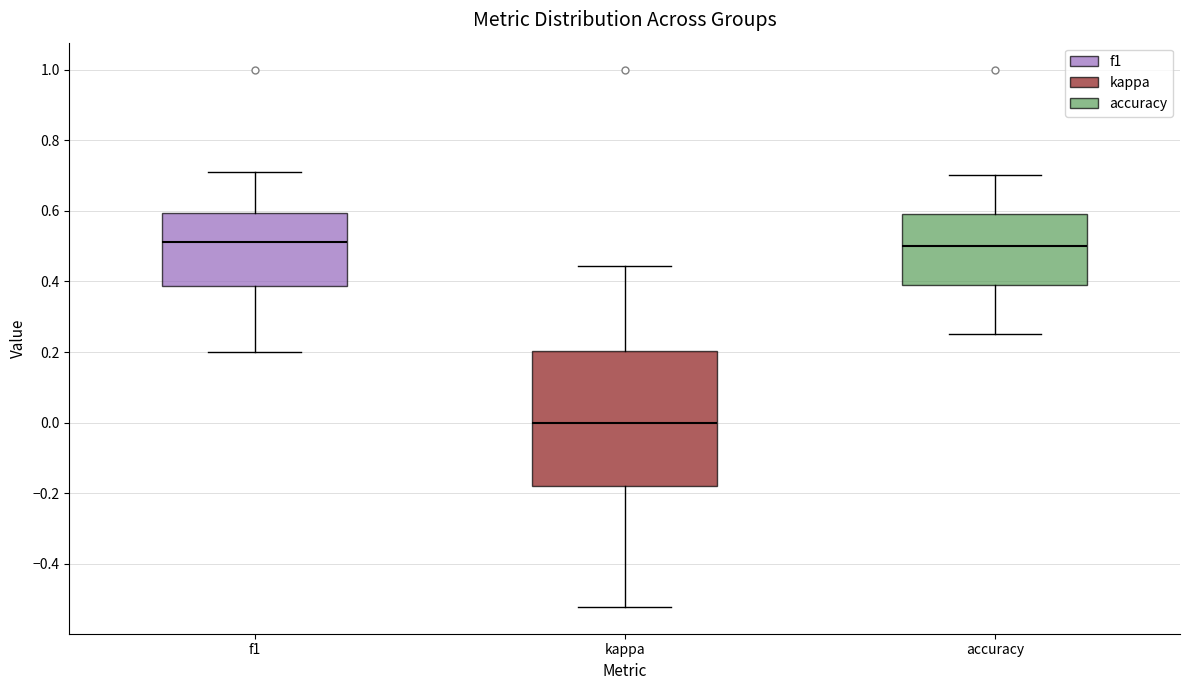

Reading left to right, read every box against the y-axis: the position of its median line, the range the box covers, and the ends of its whiskers. The values are not printed on the chart, so give them approximately, as read against the axis.

f1: median 0.52, box 0.38 to 0.60, whiskers 0.20 to 0.70
kappa: median 0.00, box -0.18 to 0.20, whiskers -0.52 to 0.44
accuracy: median 0.50, box 0.40 to 0.60, whiskers 0.26 to 0.70